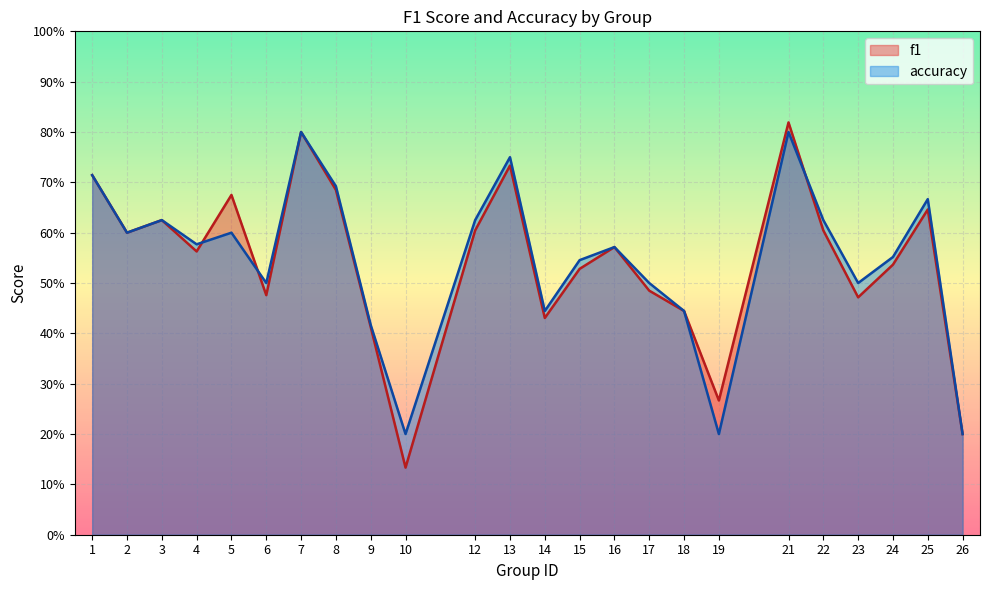

True or false: f1 and accuracy cross at least once.

True